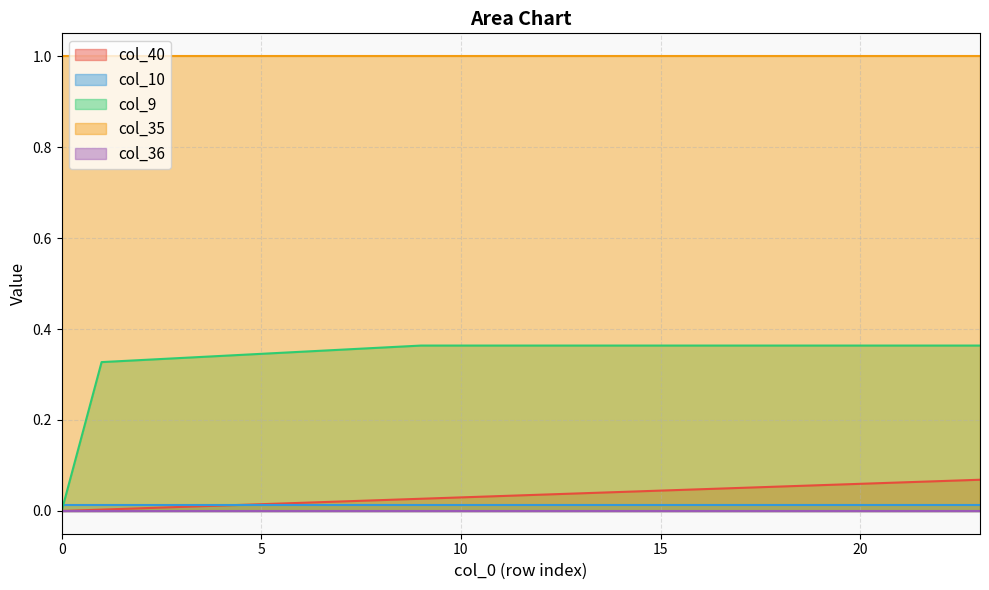

What is the sum of the col_35 values at 17 and 21?

2.0